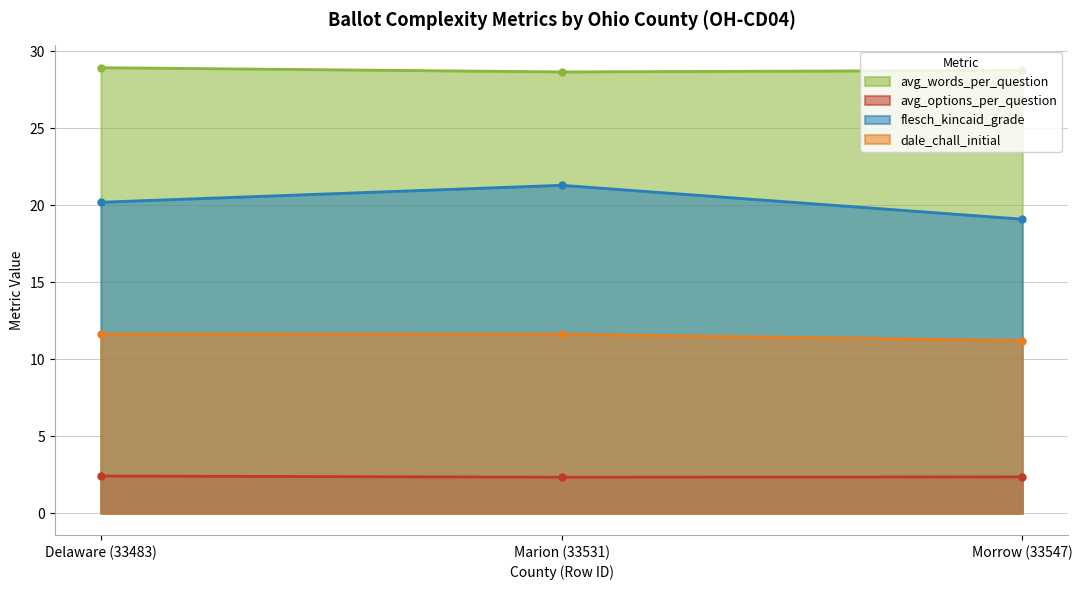

At which category does the chart reach its peak across all series?

Delaware (33483)